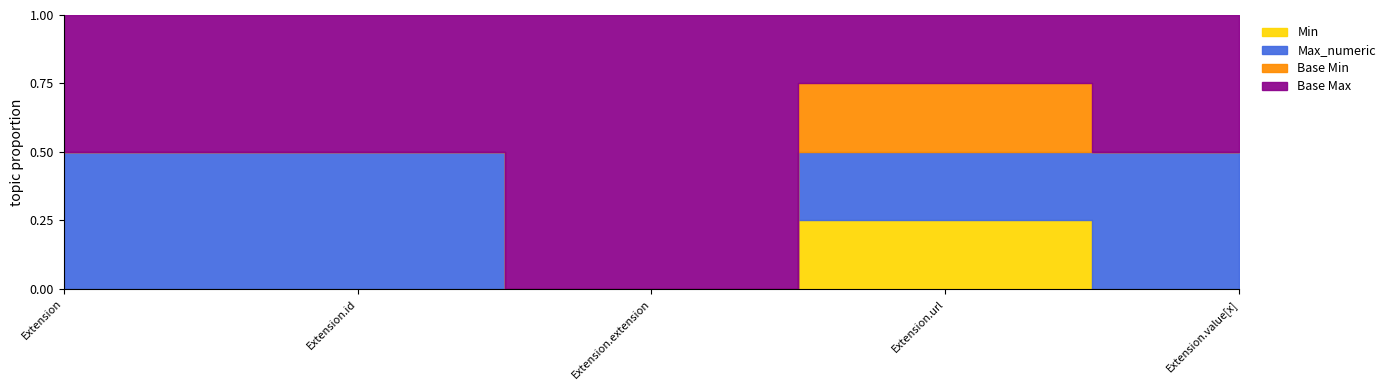

At which category is the sum across all series the highest?

Extension